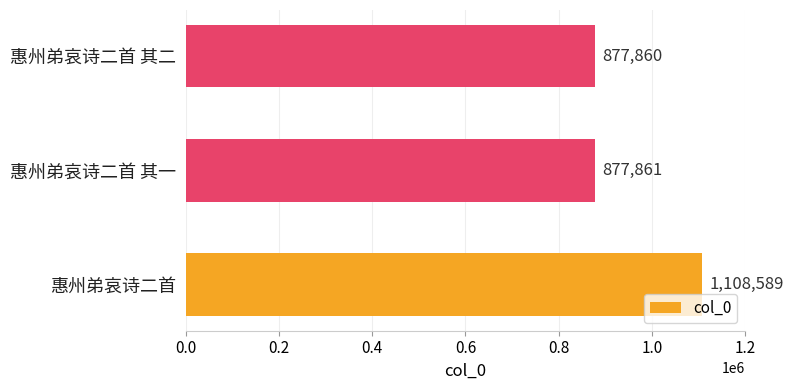

List the labels in order of value, largest first.

惠州弟哀诗二首, 惠州弟哀诗二首 其一, 惠州弟哀诗二首 其二